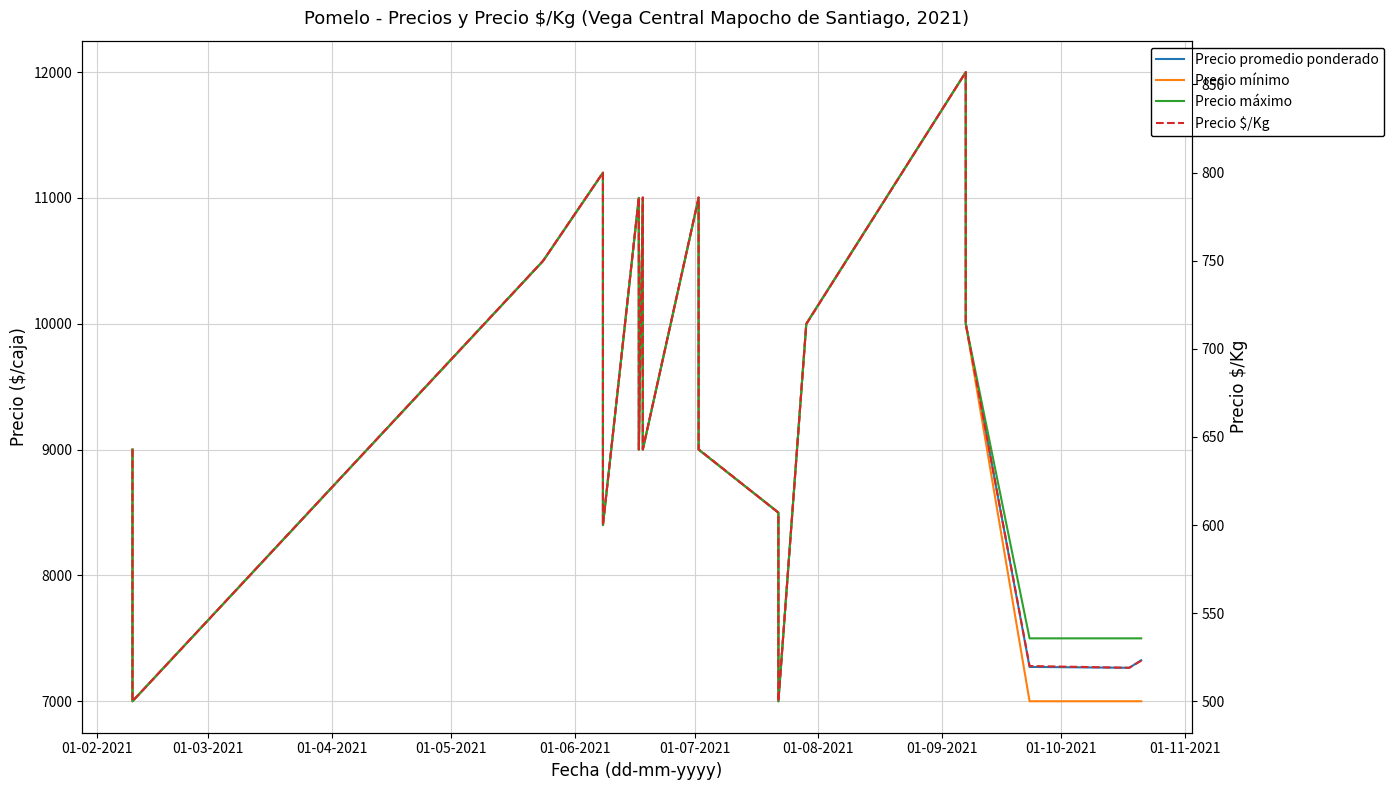

How many distinct data groups are displayed?

4